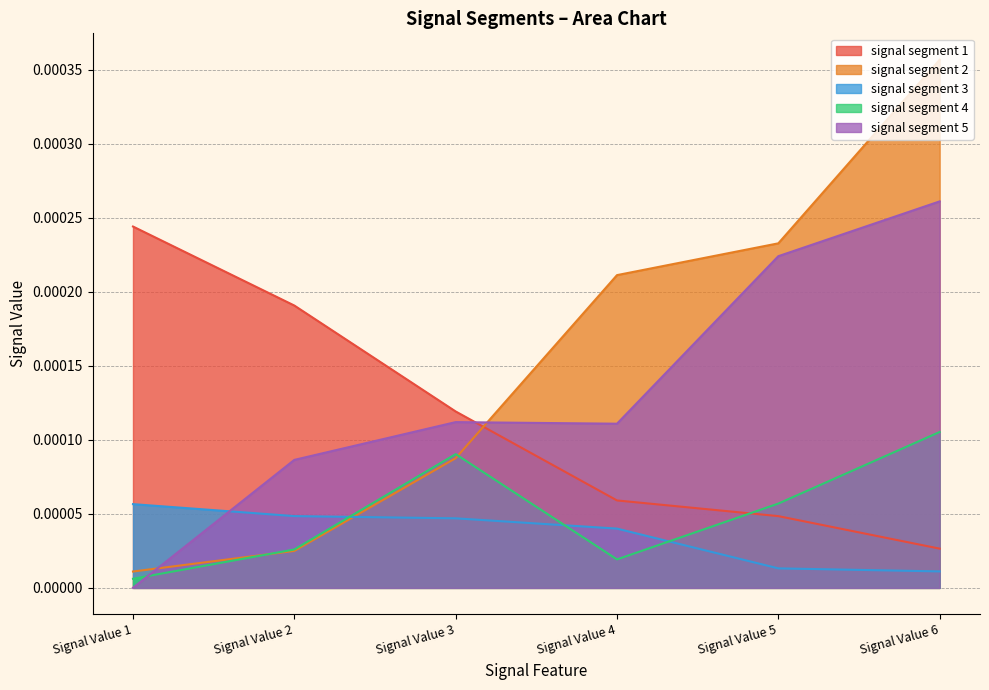

Between Signal Value 4 and Signal Value 5, which series saw the biggest shift?

signal segment 5